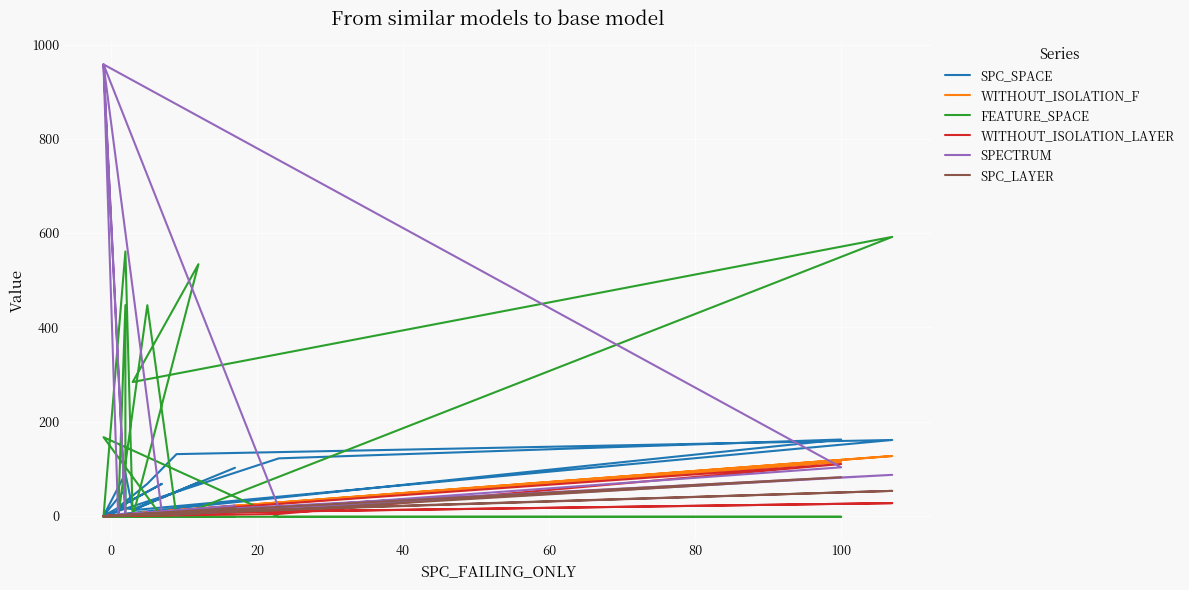

What is the difference between the maximum and minimum values in the SPECTRUM series?

957